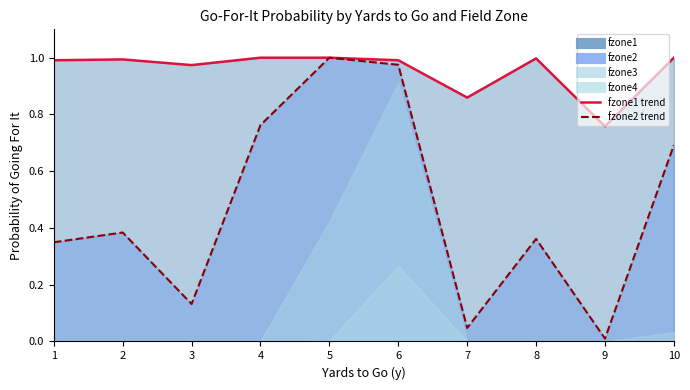

Reading left to right, what are all the values shown in this chart?

gofor_fzone1: 1.0	1.0	1.0	1.0	1.0	1.0	0.9	1.0	0.8	1.0
gofor_fzone2: 0.3	0.4	0.1	0.8	1.0	1.0	0.0	0.4	0.0	0.7